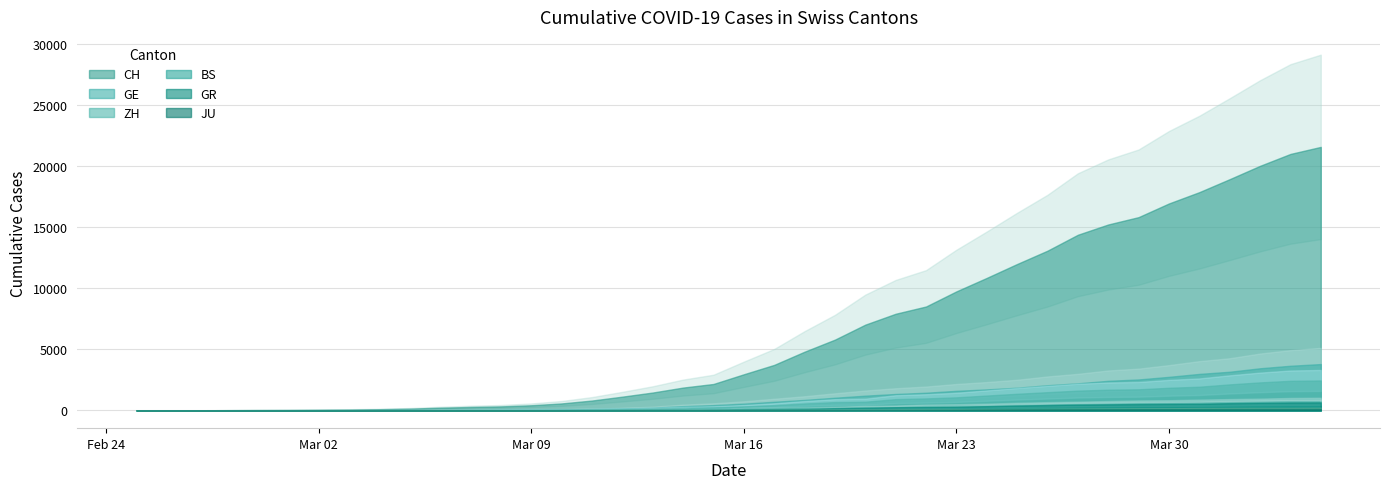

Reading left to right, list all the values displayed in this chart.

CH: 0	4	8	20	30	36	50	69	97	142	219	280	327	419	569	806	1124	1461	1866	2160	2954	3722	4801	5788	7014	7904	8498	9735	10838	11975	13064	14367	15207	15809	16928	17852	18915	20005	20978	21554
GE: 0	1	1	5	9	10	11	14	16	20	30	43	45	60	79	113	154	225	347	430	551	705	857	1035	1204	1342	1445	1600	1717	1856	2057	2215	2419	2530	2743	2984	3160	3445	3650	3788
ZH: 0	0	2	2	6	7	10	13	15	23	29	34	40	49	62	101	140	163	218	250	326	429	568	679	711	919	978	1067	1213	1357	1489	1616	1690	1722	1848	1936	2125	2289	2417	2450
BS: 0	0	1	1	1	1	1	3	3	8	15	21	24	28	33	49	73	92	100	0	143	164	181	220	270	297	356	374	410	462	501	530	569	605	617	653	687	714	754	767
GR: 0	2	2	6	6	6	9	9	12	14	16	17	18	18	22	31	43	53	56	71	84	101	128	182	226	258	284	300	343	393	433	474	495	519	535	547	592	622	649	657
JU: 0	0	1	1	1	1	1	2	2	4	4	5	5	7	7	7	12	17	18	19	25	29	32	36	44	54	61	69	82	92	100	114	119	127	128	140	145	149	149	154